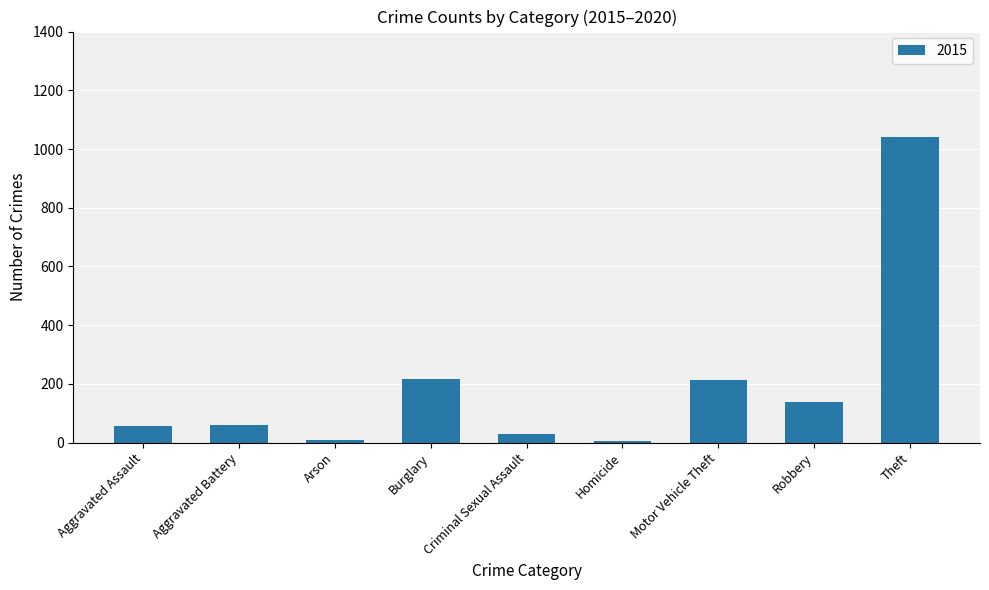

What is the difference between the maximum and second lowest values?

1031